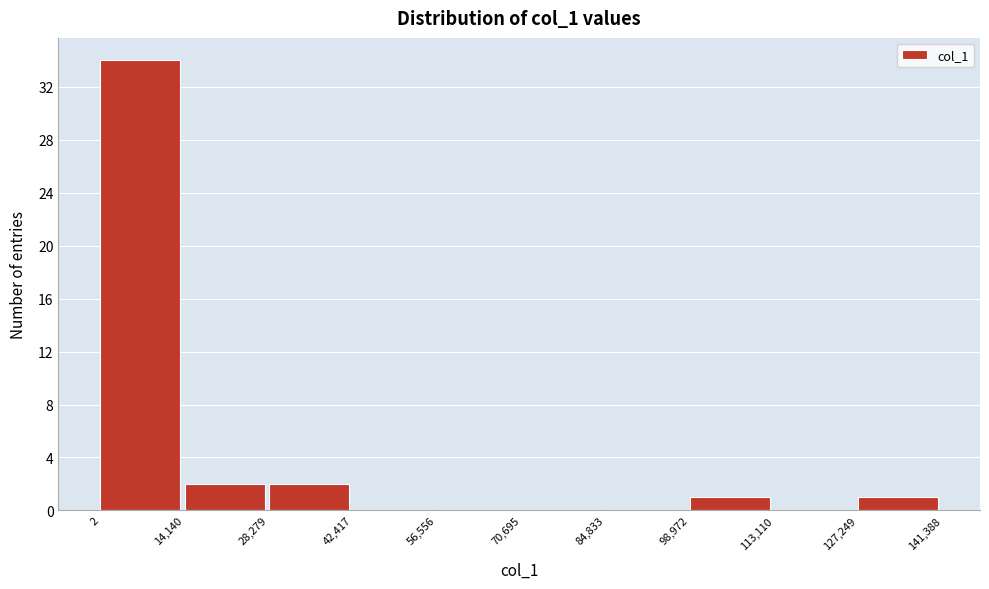

Reading left to right, transcribe all the data shown in this chart.

2=34	14,140=2	28,279=2	42,417=0	56,556=0	70,695=0	84,833=0	98,972=1	113,110=0	127,249=1